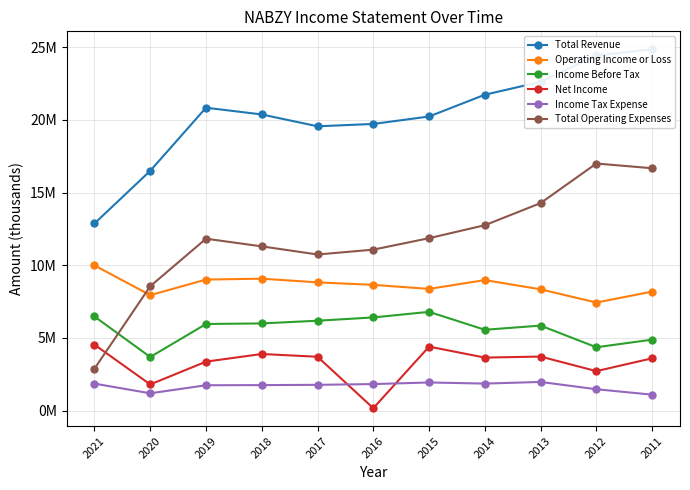

Where is Income Tax Expense nearest to the value 1532300?

2012